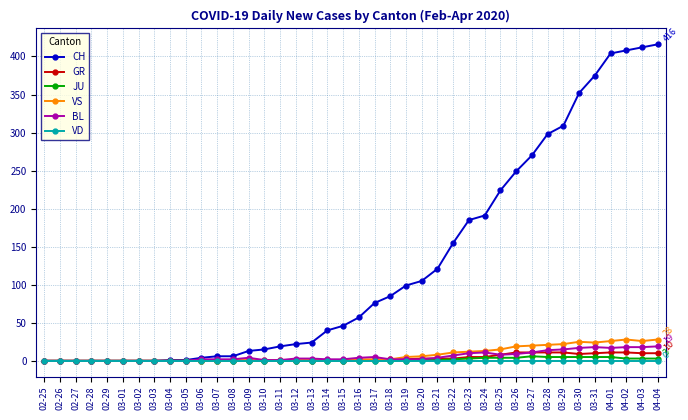

What is the difference between the highest and lowest values at 03-27?

270